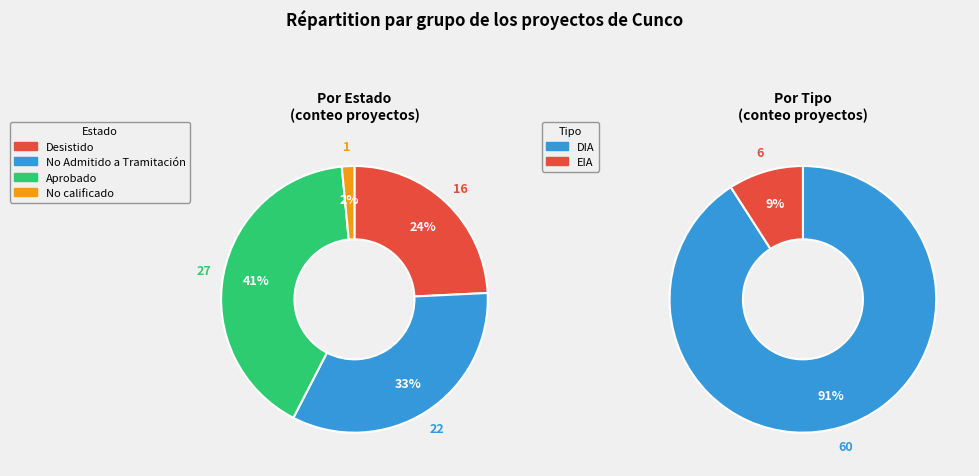

Count the number of slices in the pie.

4